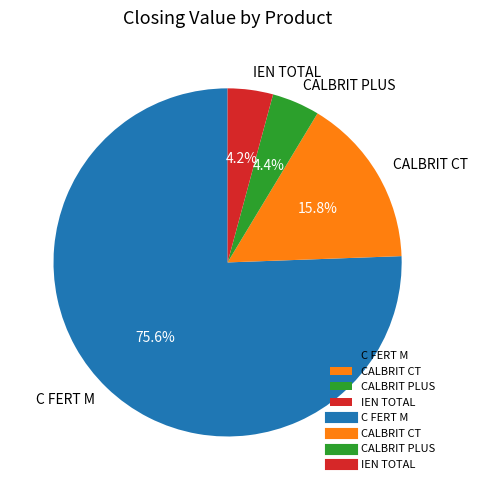

Which slice is the largest?

C FERT M